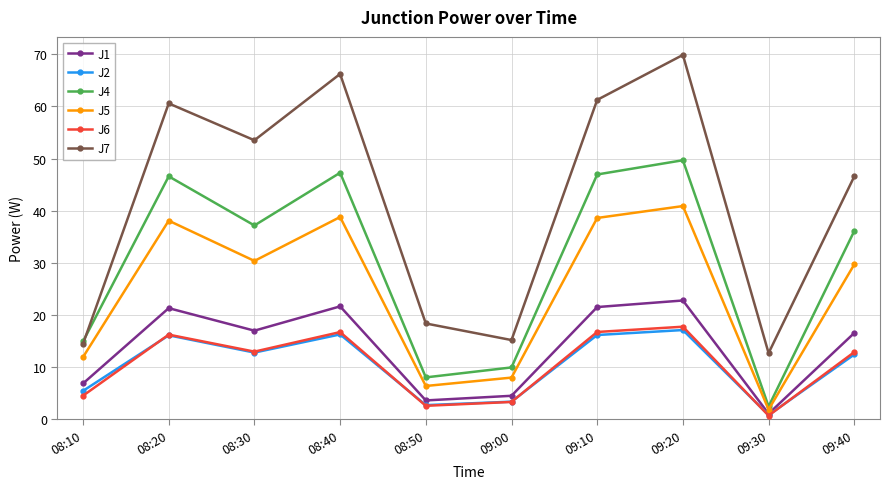

Is it true that J2 equals 16.2 at 09:10?

True